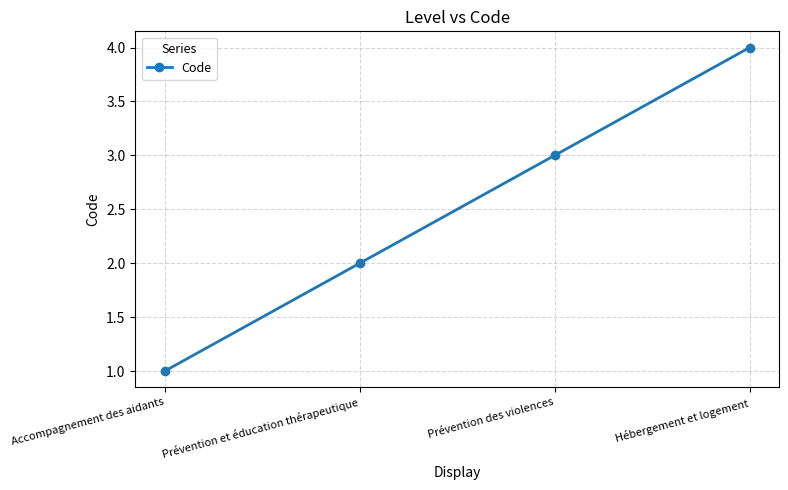

Reading left to right, transcribe all the data shown in this chart.

Accompagnement des aidants=1	Prévention et éducation thérapeutique=2	Prévention des violences=3	Hébergement et logement=4